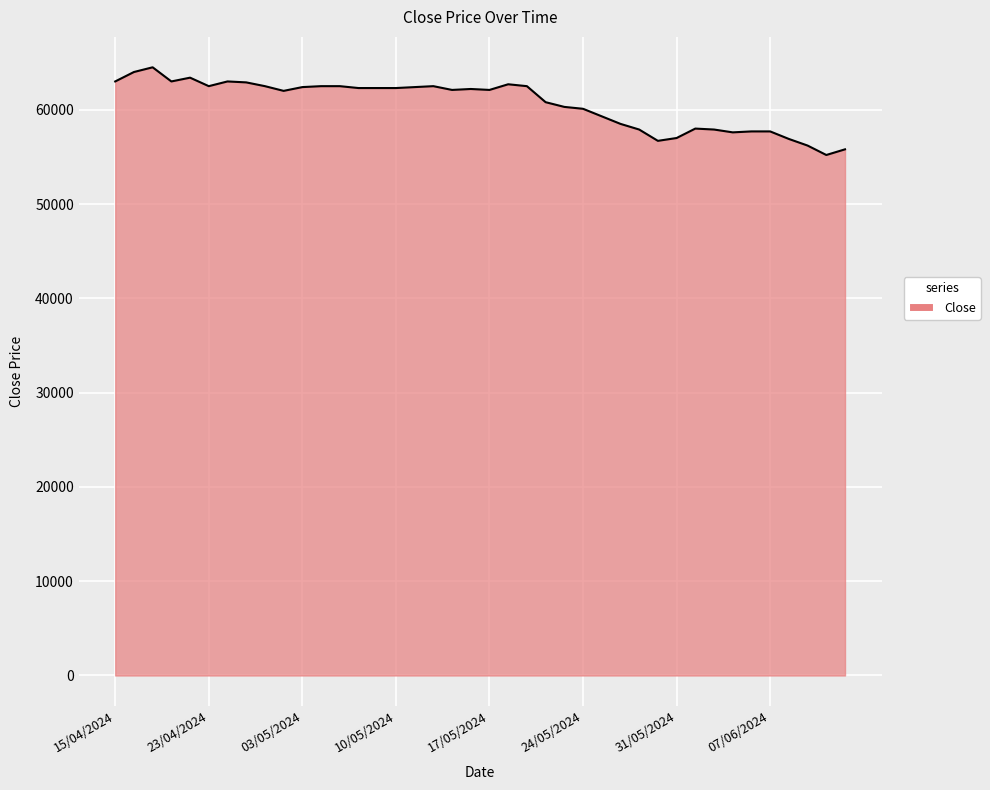

What is the difference between the maximum and minimum values?

9300